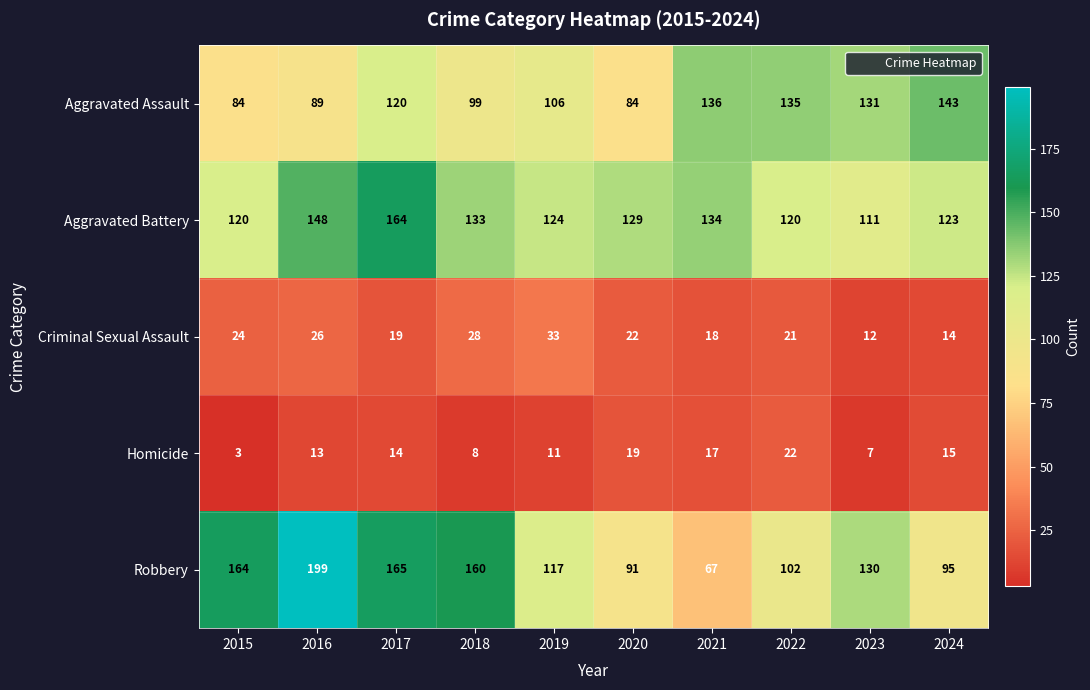

What is the difference between the second highest and second lowest values in the Aggravated Assault series?

52